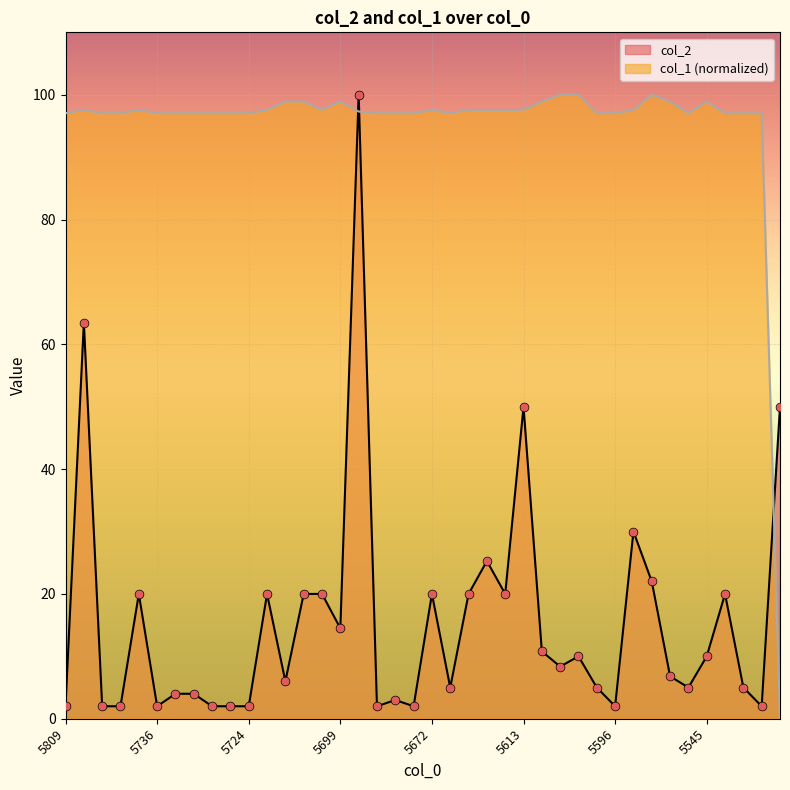

Which series contains the highest Y value?

col_2